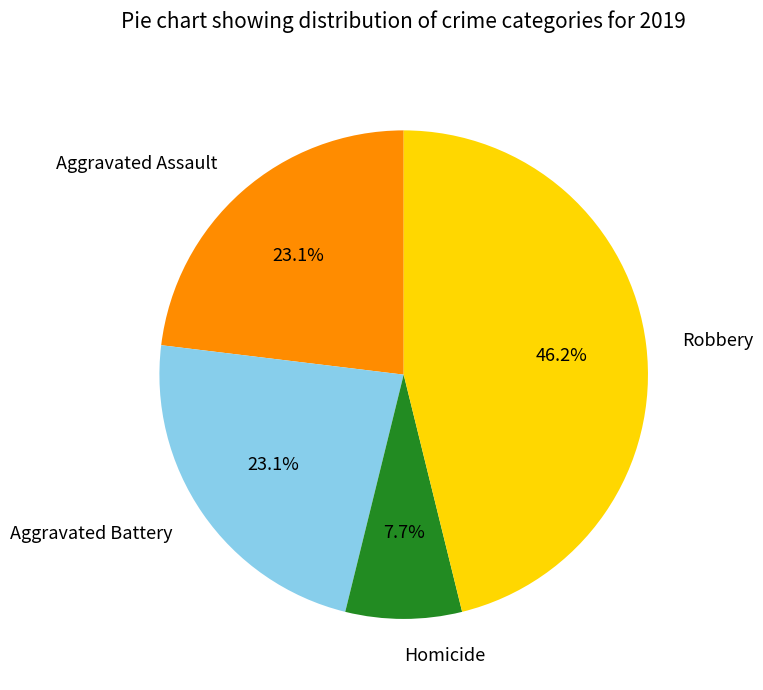

To the nearest percent, what is the difference between the largest and smallest slice percentages?

38%